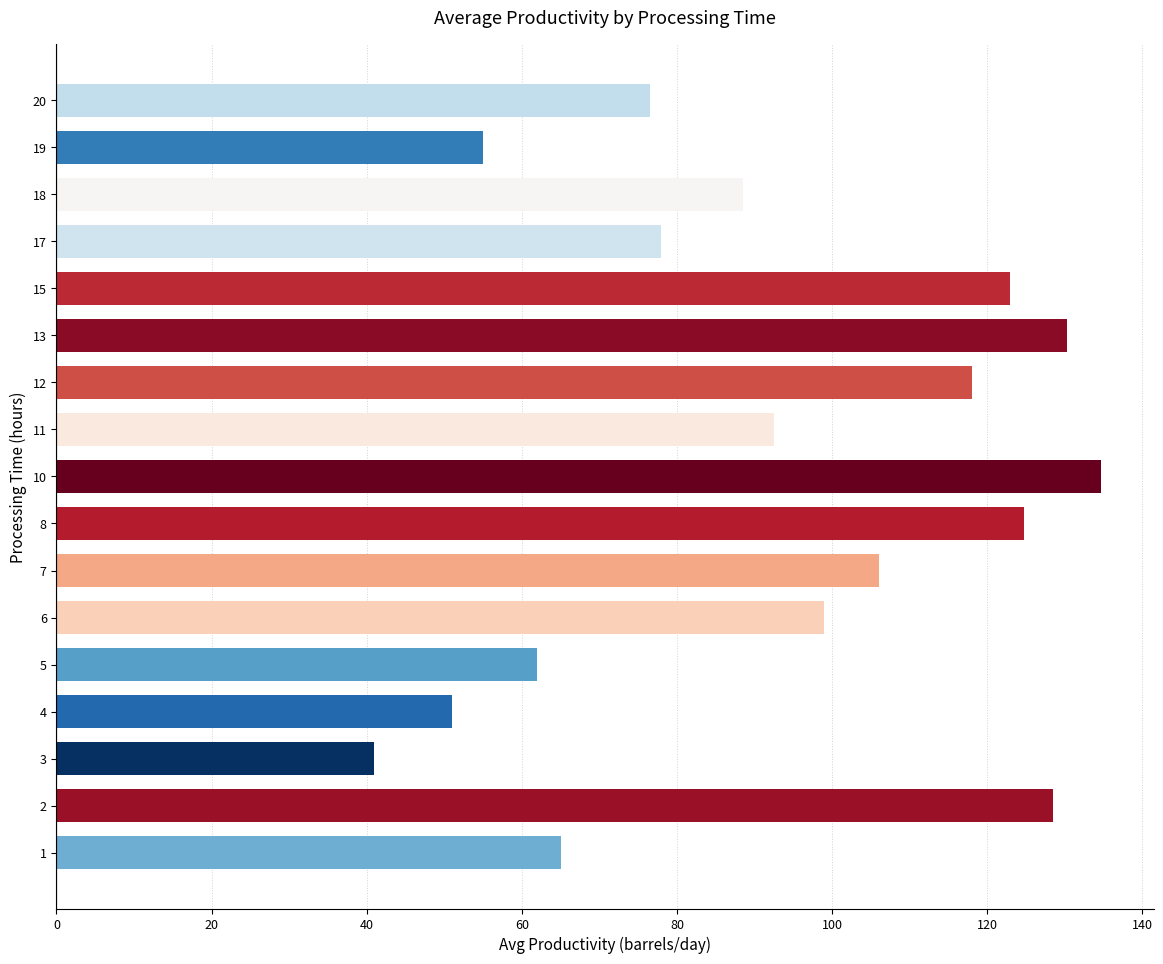

Reading bottom to top, what are all the values shown in this chart?

1=65.0	2=128.5	3=41.0	4=51.0	5=62.0	6=99.0	7=106.0	8=124.8	10=134.8	11=92.5	12=118.0	13=130.3	15=123.0	17=78.0	18=88.5	19=55.0	20=76.5